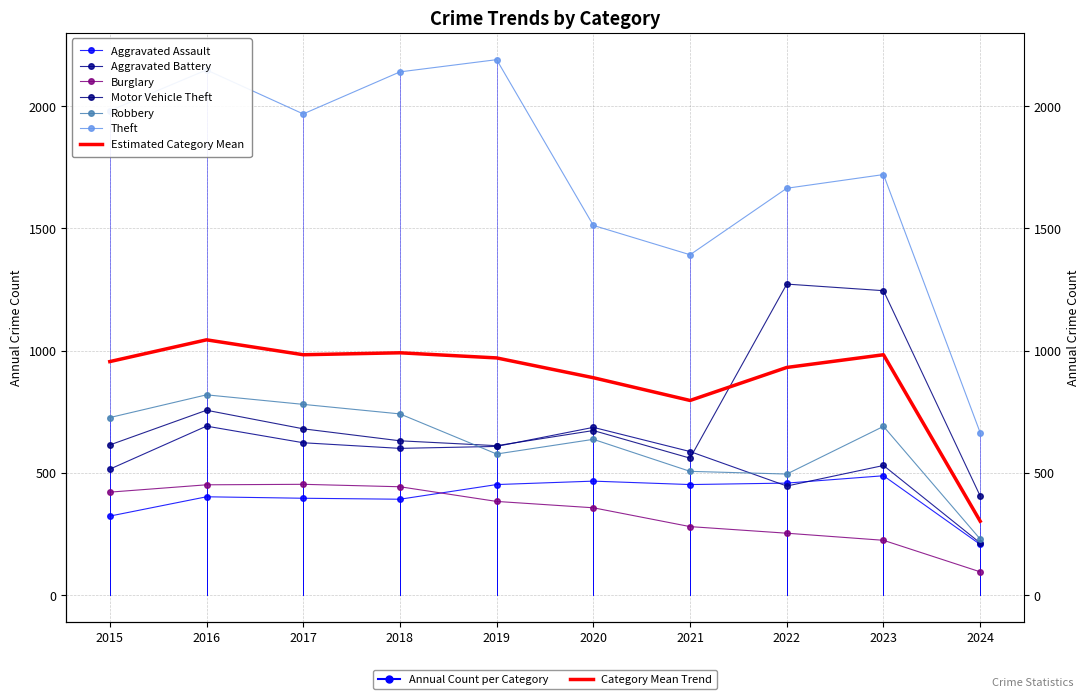

At which label does Theft reach its peak?

2019